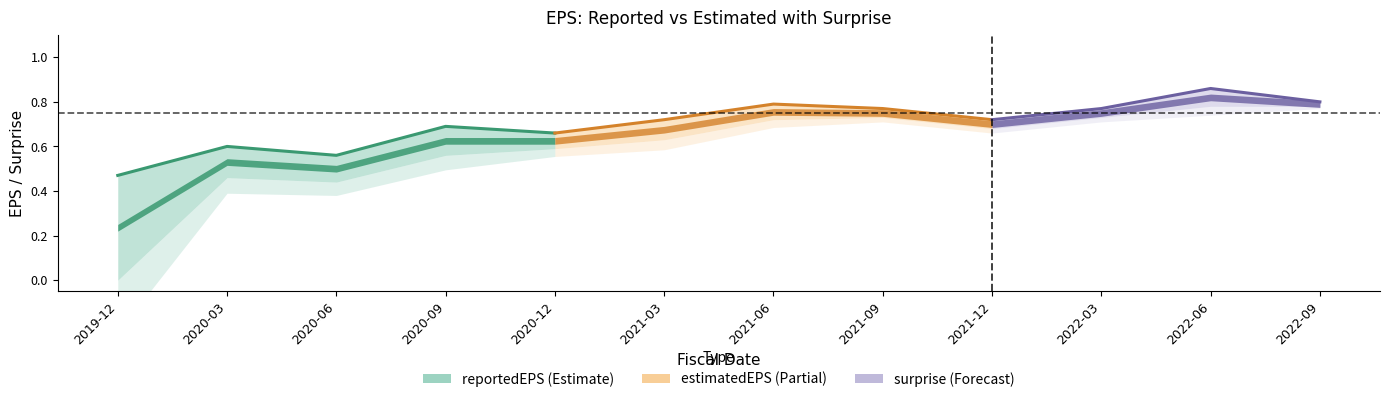

What is the value of the reportedEPS point at the 9th from the left?

0.7